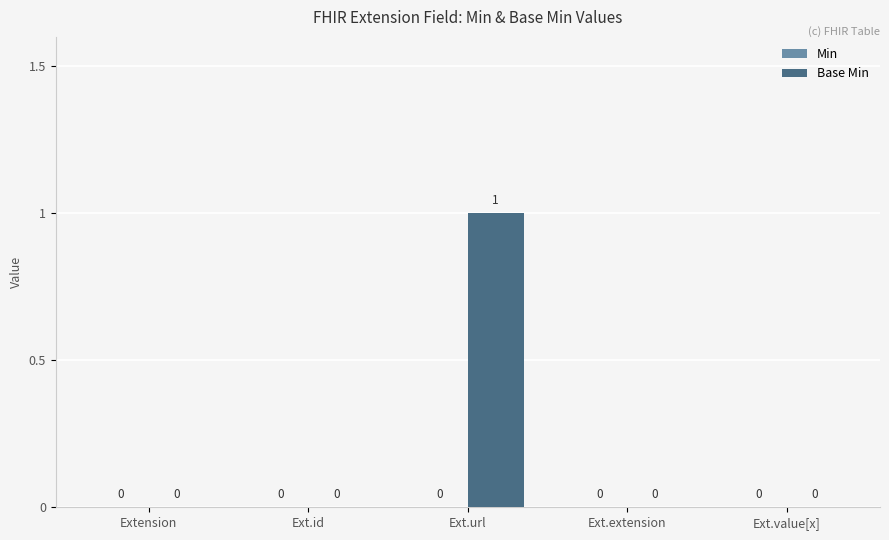

How many values are between 0 and 1?

5